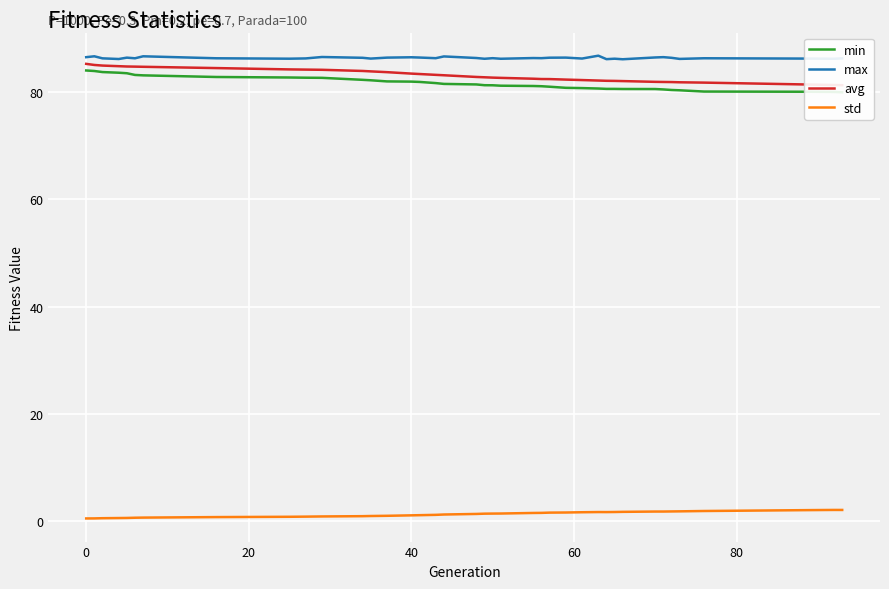

In max, how many points are lower than both neighbors (excluding endpoints)?

13